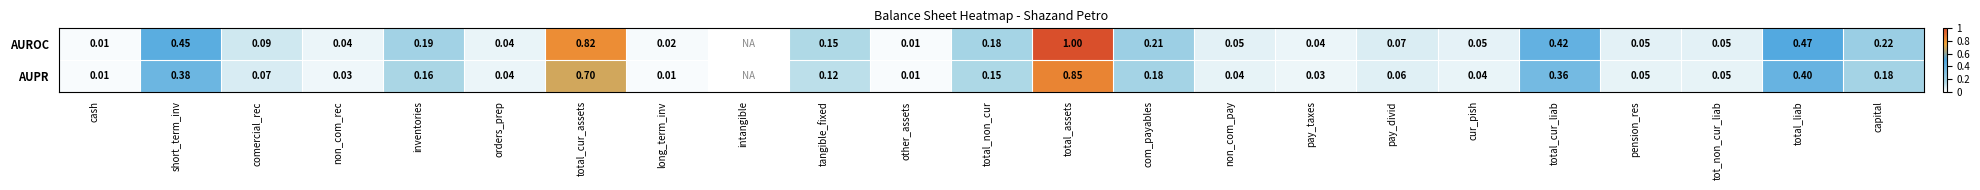

Rank the series at non_com_rec from highest to lowest value.

AUROC, AUPR